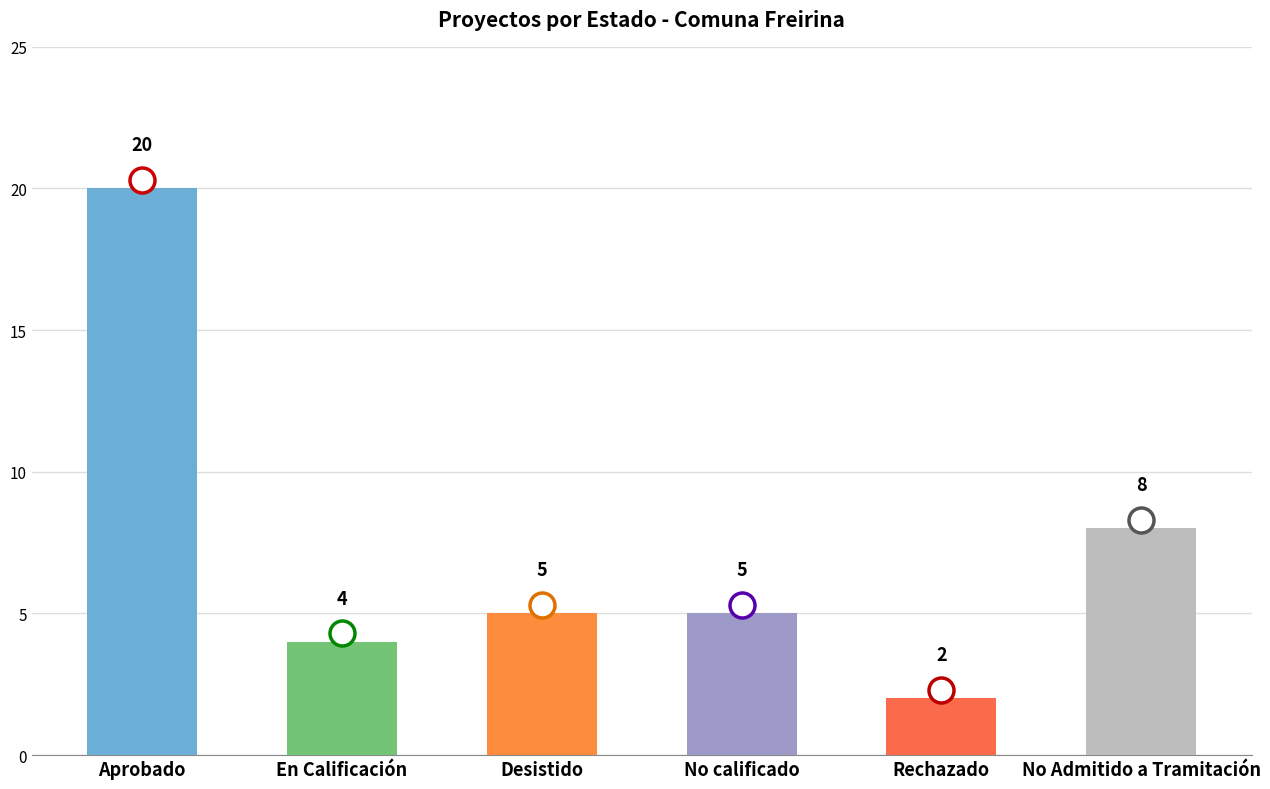

Which category has the highest value across all series?

Aprobado